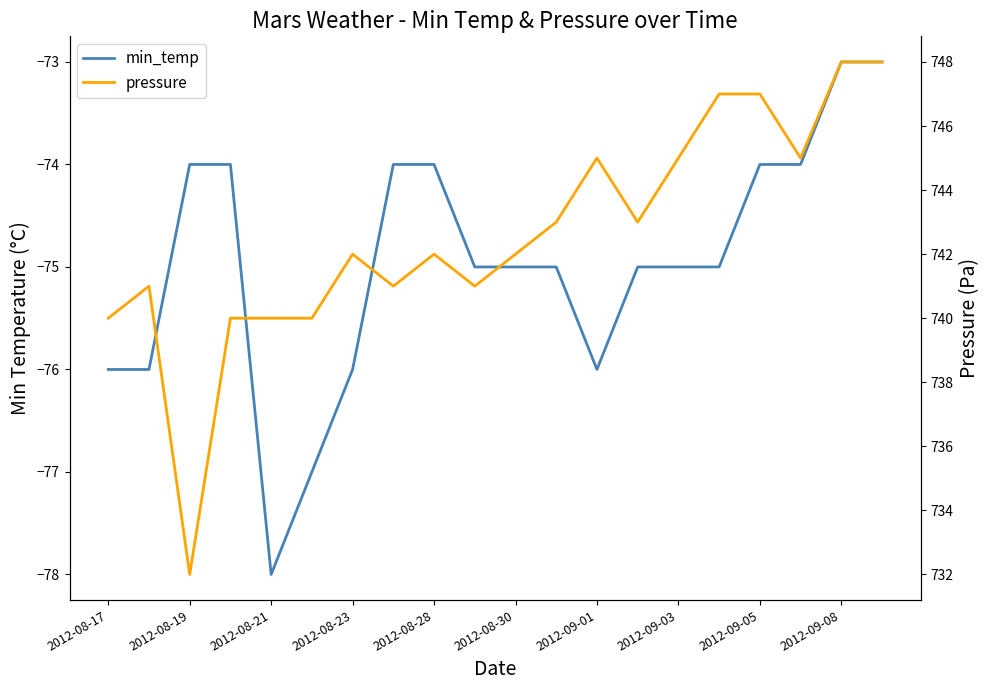

What is the average value of the min_temp series?

-75